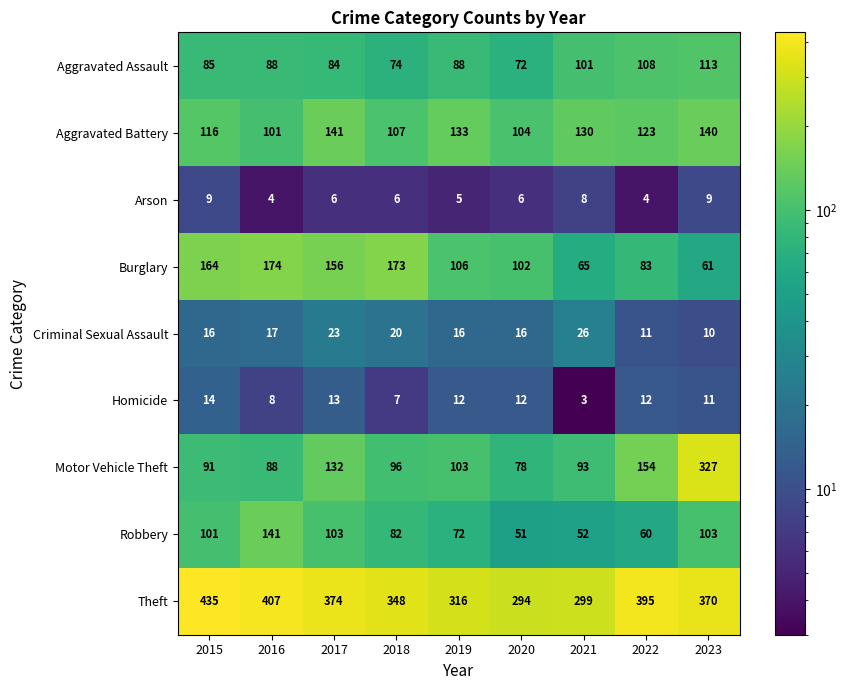

What is the approximate value of Motor Vehicle Theft at 2022, to the nearest 50?

150